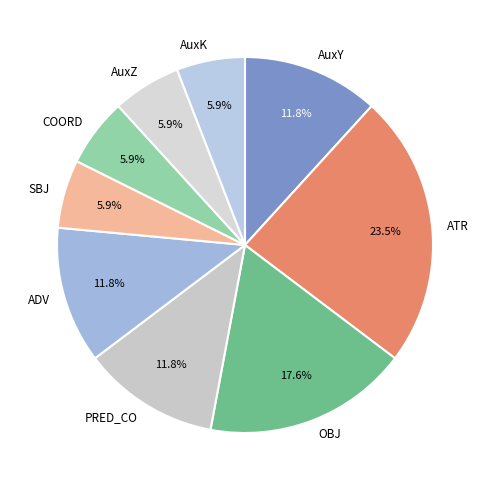

Is there any slice that represents more than half of the pie?

No